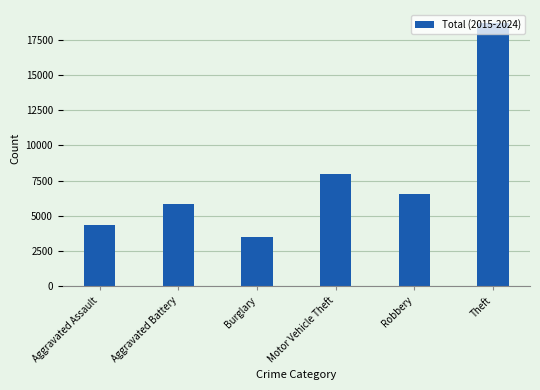

What is the difference between the maximum and second lowest values?

14347